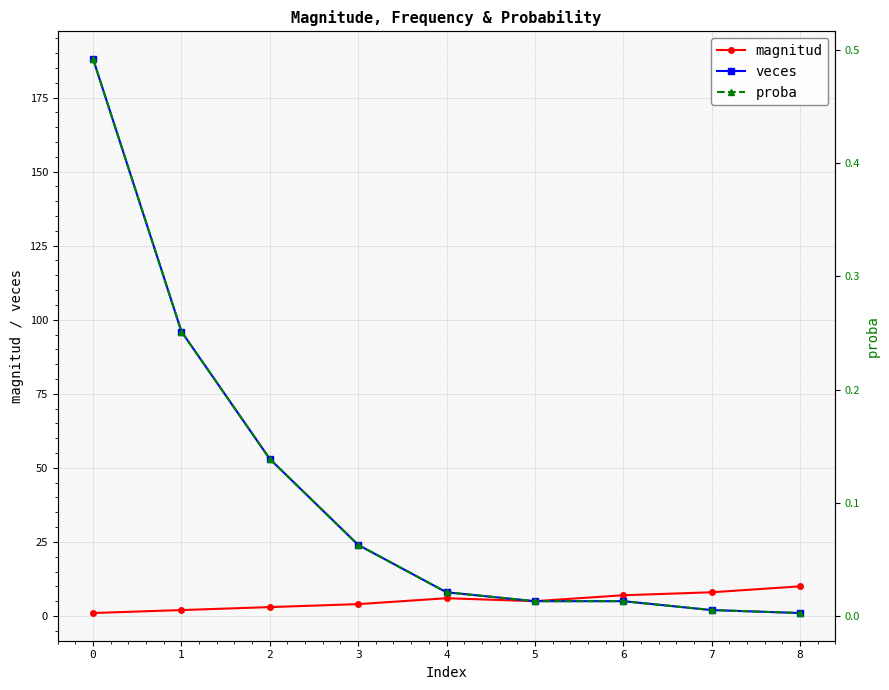

Where is proba nearest to the value 0?

8